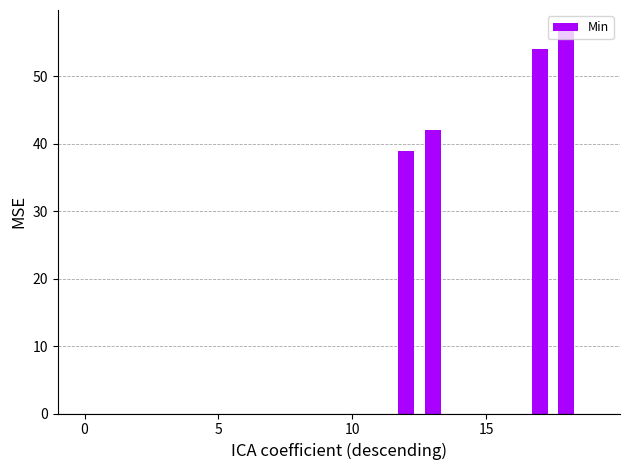

What is the maximum value shown in the chart?

57